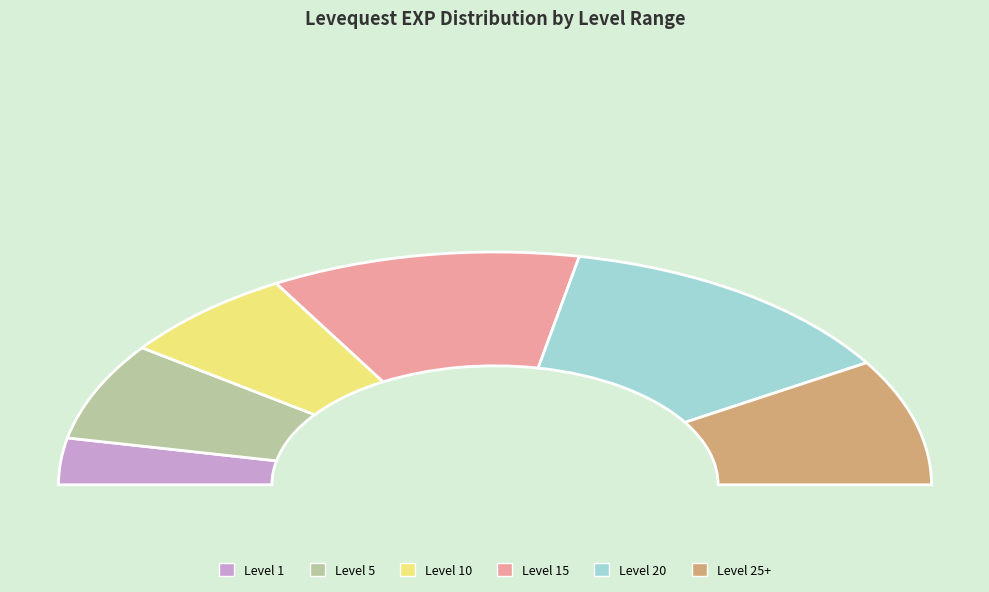

To the nearest percent, what is the combined percentage of 1 and 5?

18%